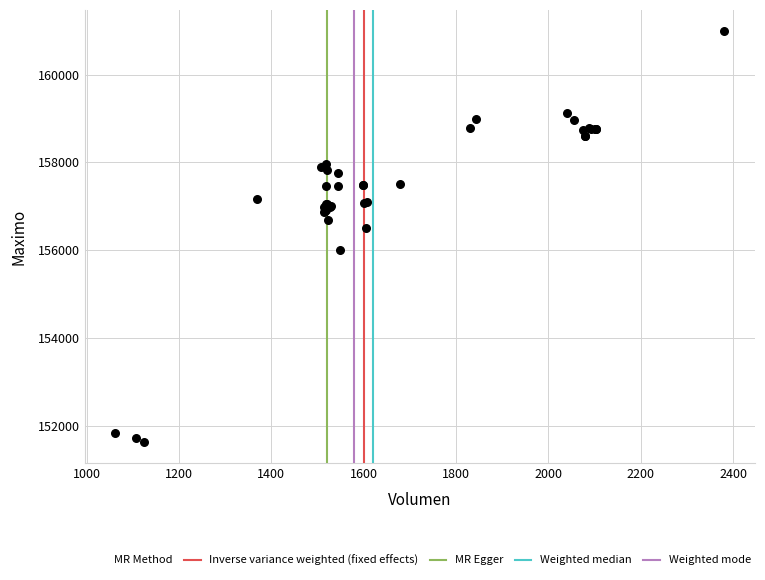

What Y value in the scatter plot is closest to 156316?

156500